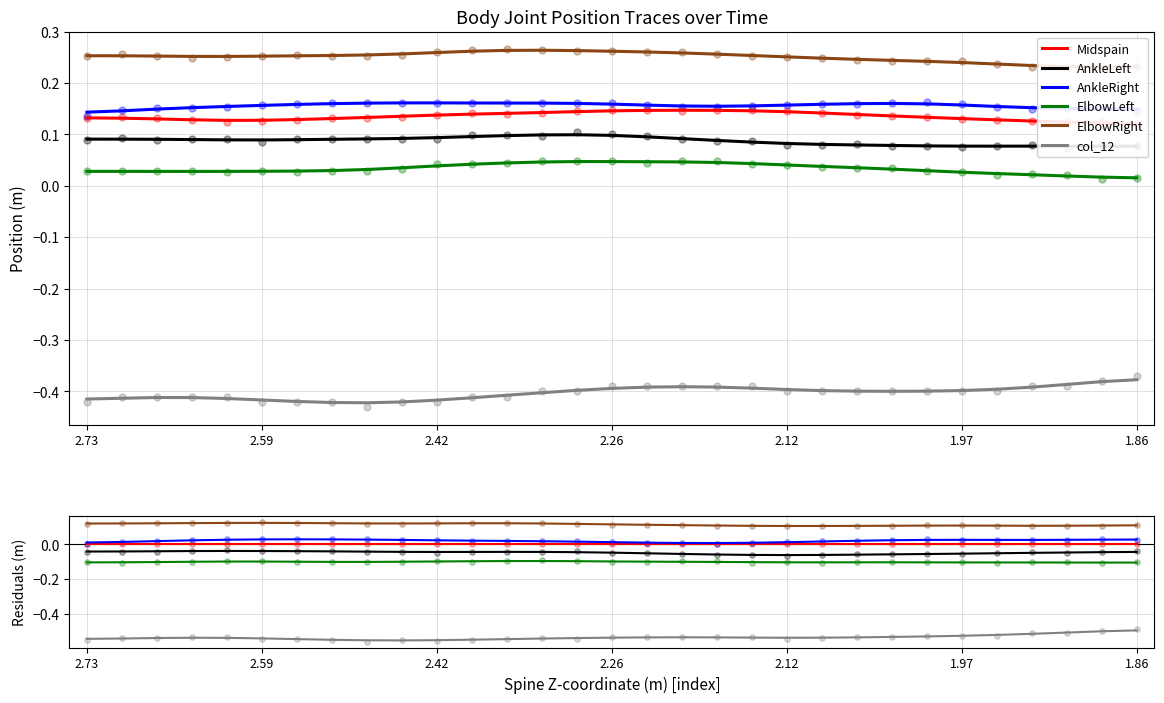

Is the value of col_12 at 14 greater than the value of AnkleLeft at 11?

No